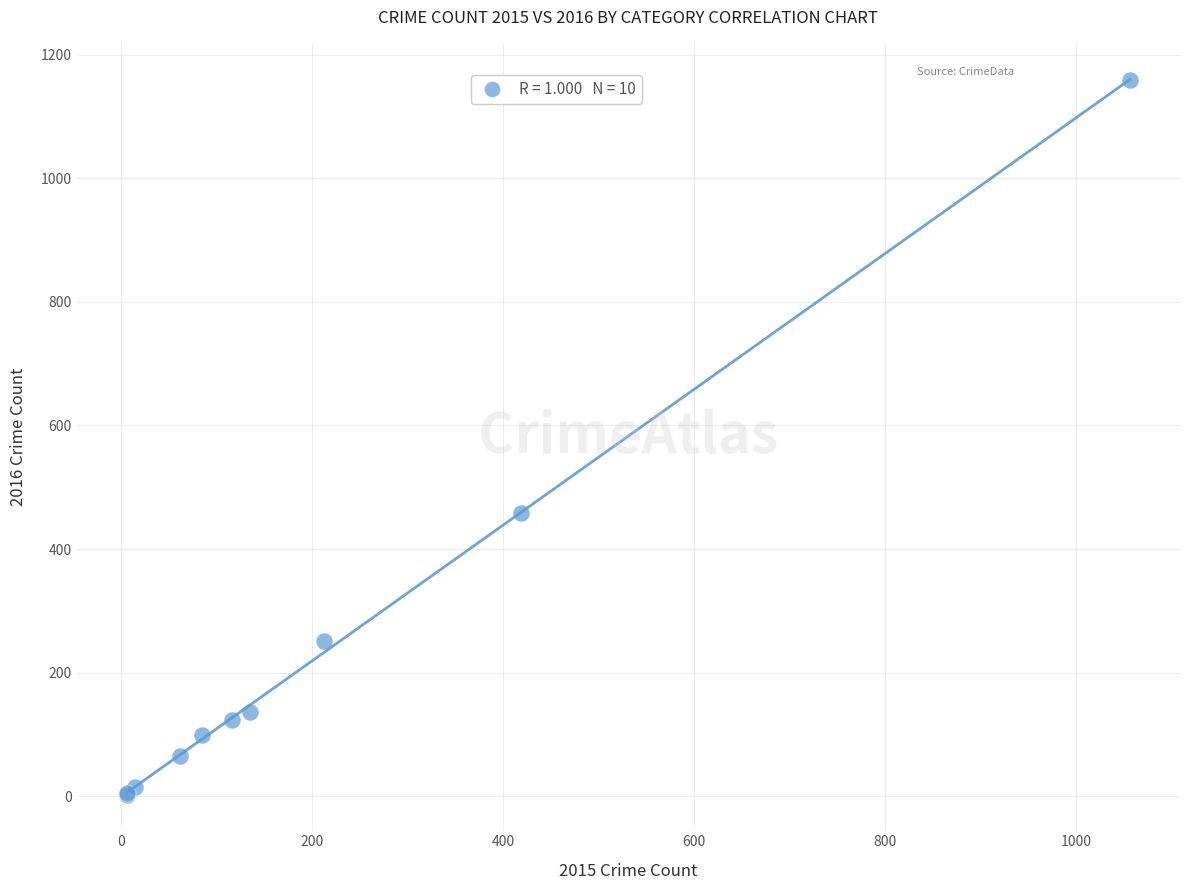

What Y value in the scatter plot is closest to 580?

458